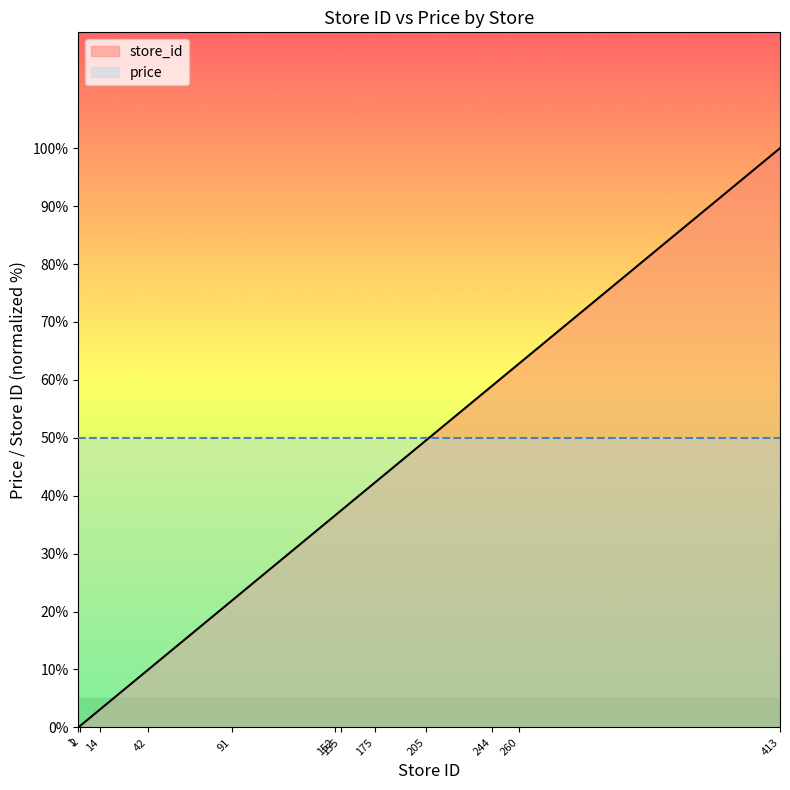

The value of store_id at 260 is 62.9. True or false?

True